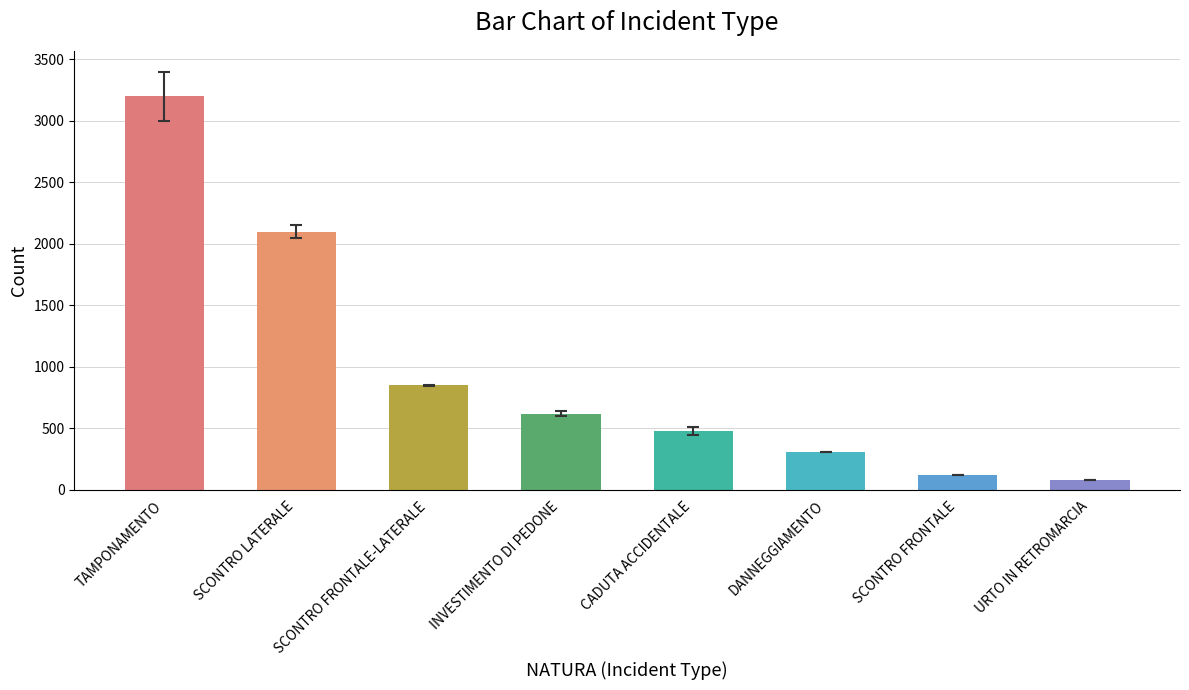

True or false: the data shows 620 at INVESTIMENTO DI PEDONE.

True